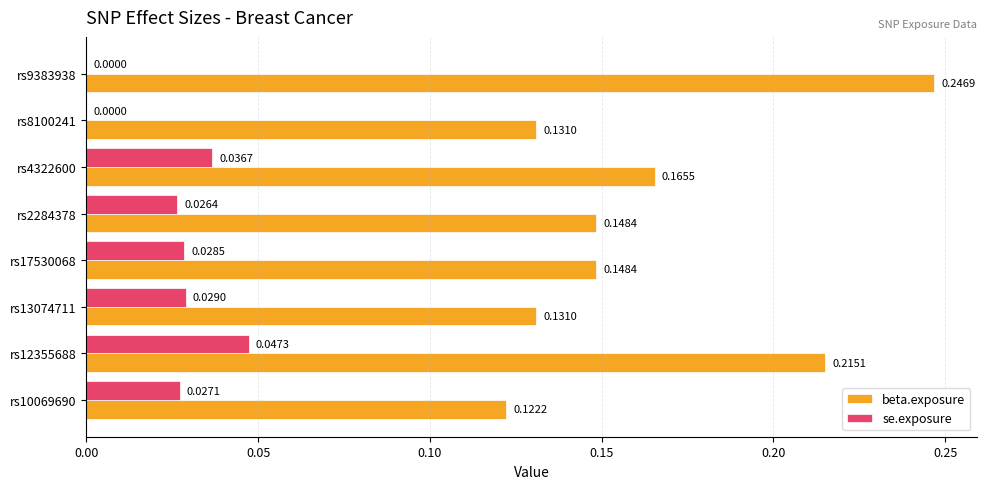

At which category is the sum across all series the highest?

rs12355688